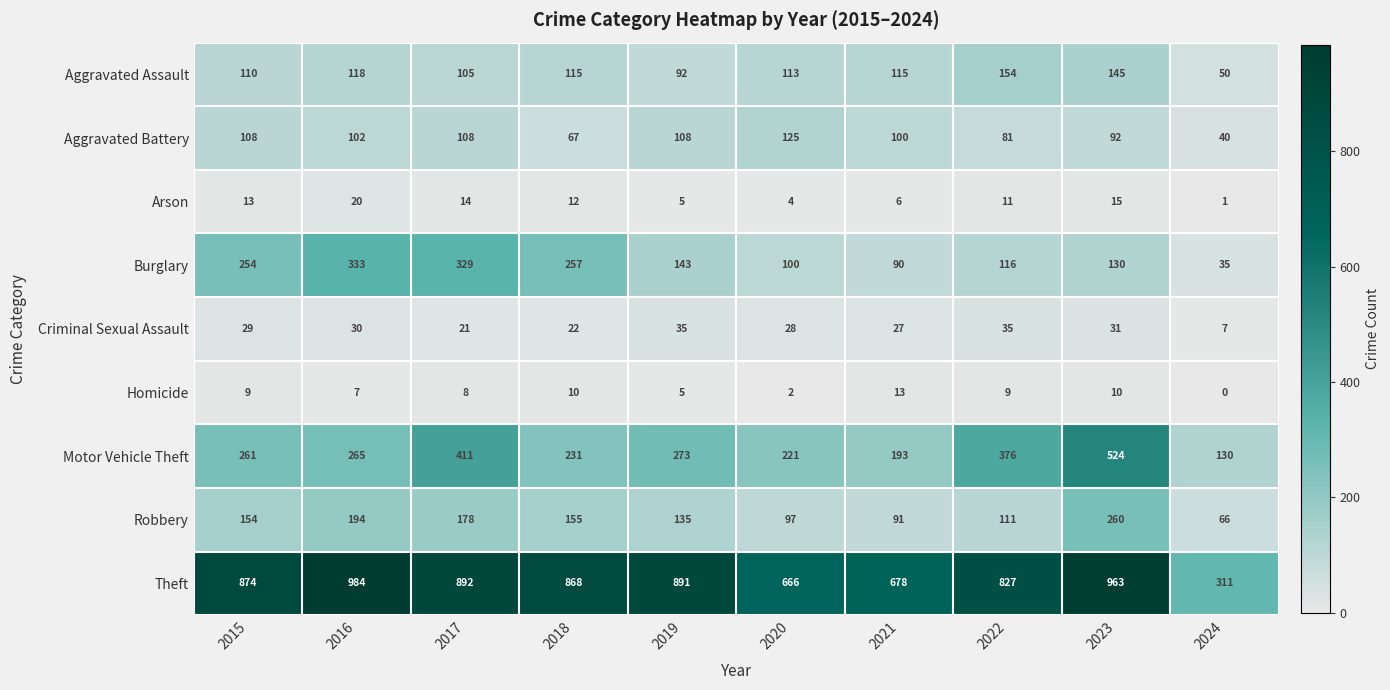

How many data points in Homicide are less than 9?

5